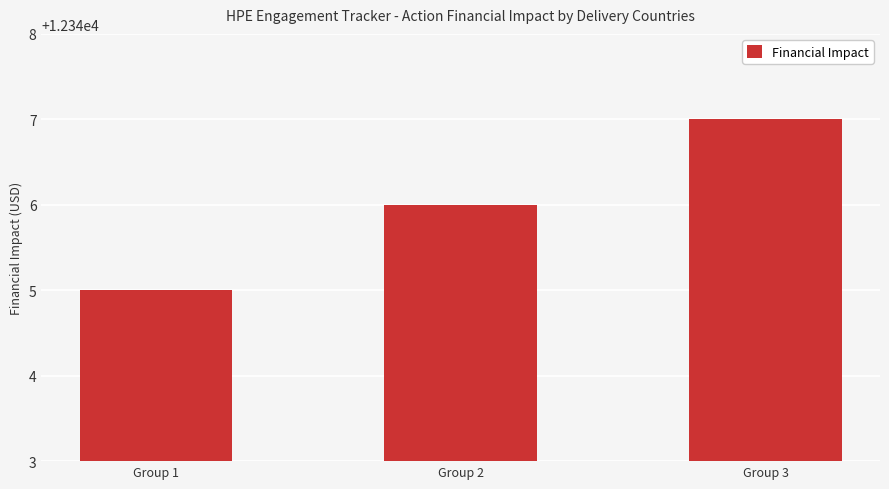

What is the value of the 3rd bar from the left?

12347